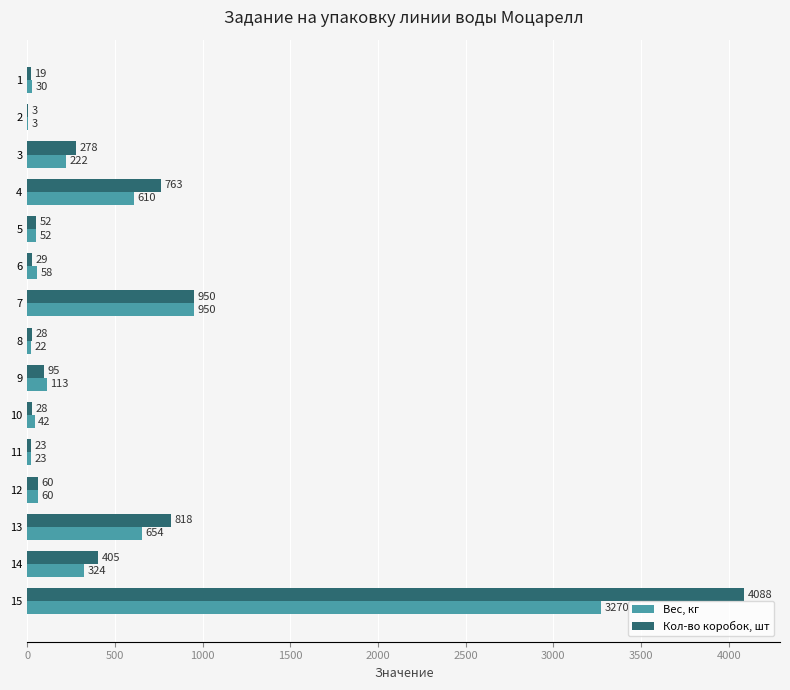

What is the total value across all series at 1?

49